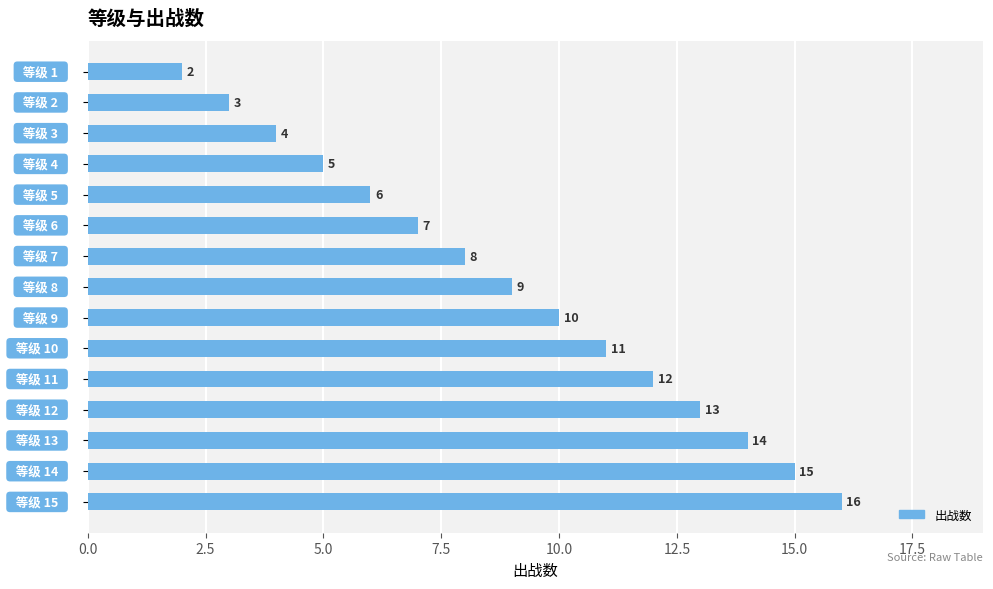

What is the maximum value shown in the chart?

16